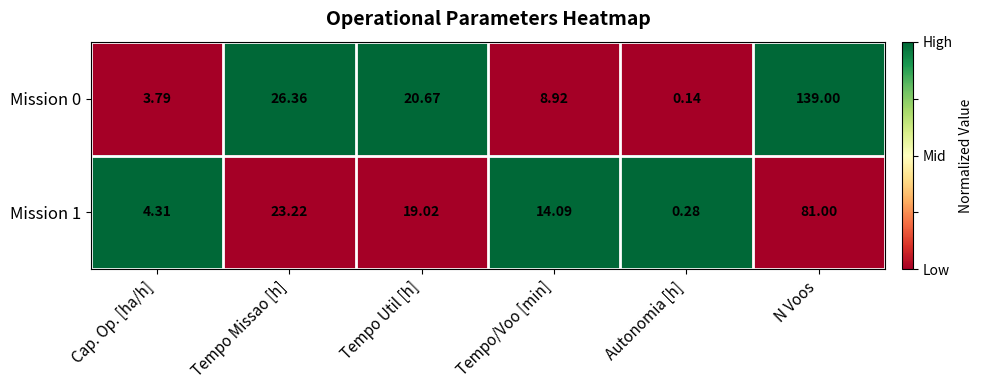

Is the value of Mission 1 at Cap. Op. [ha/h] greater than the value of Mission 0 at Tempo/Voo [min]?

No